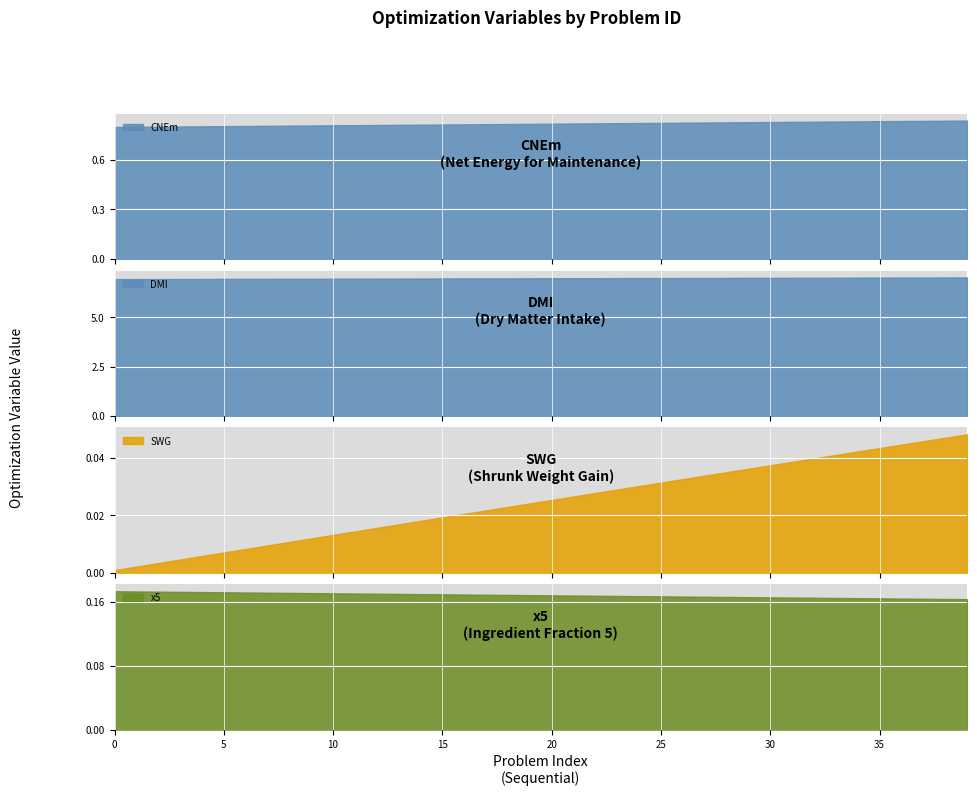

At which label does DMI reach its peak?

39